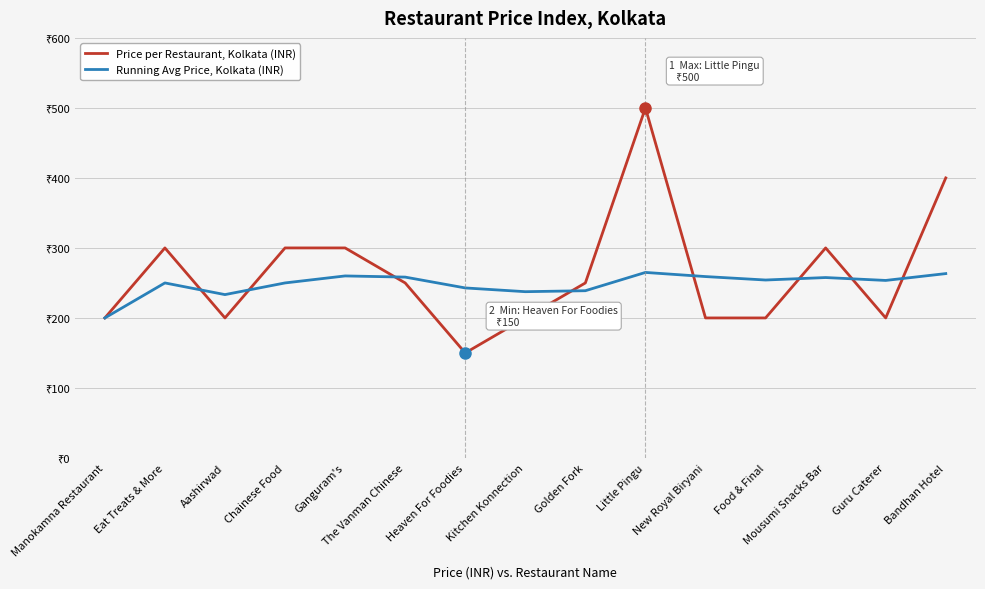

What is the maximum value shown in the chart?

500.0